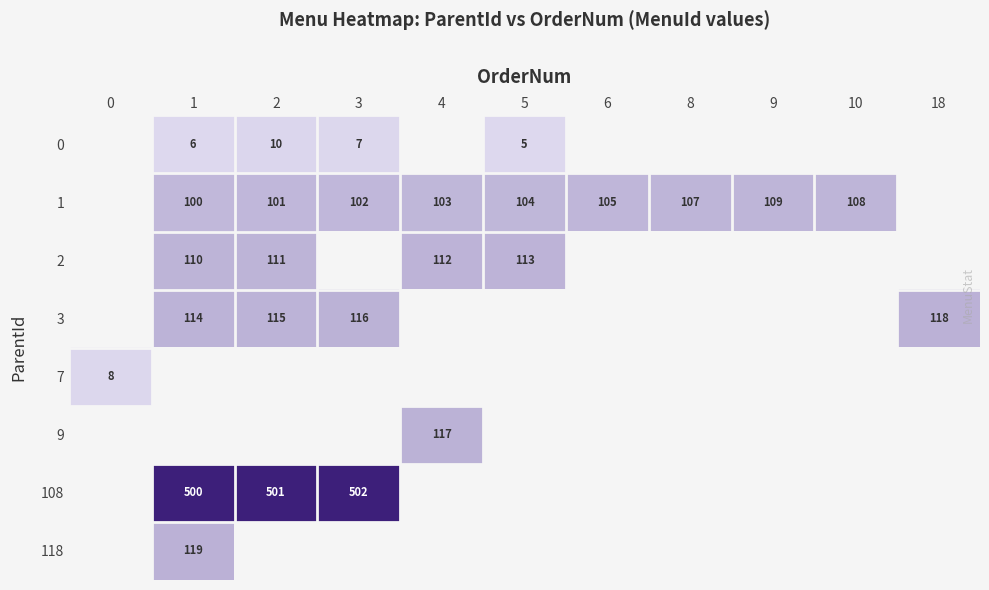

The 7 series shows 8 at 0. True or false?

True